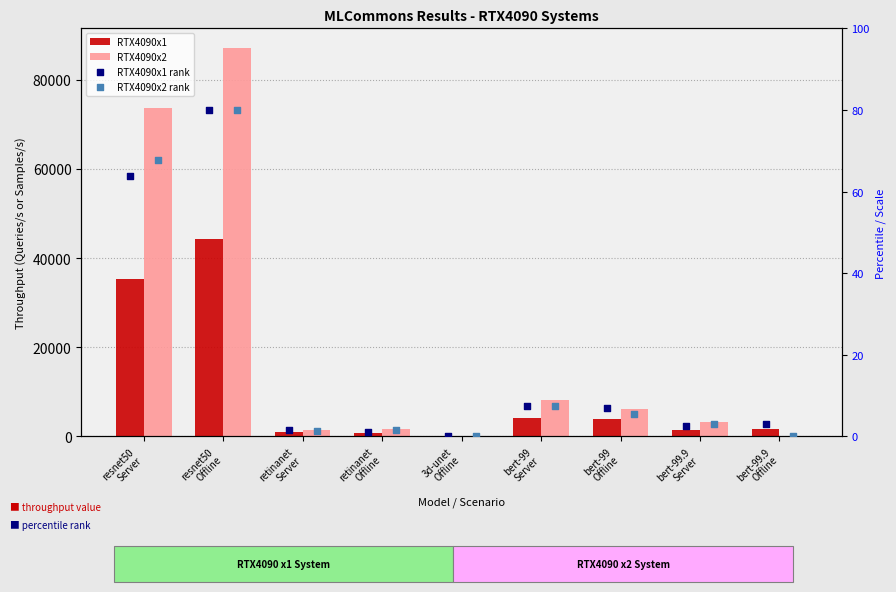

Which series has the largest total across all categories?

RTX4090x2